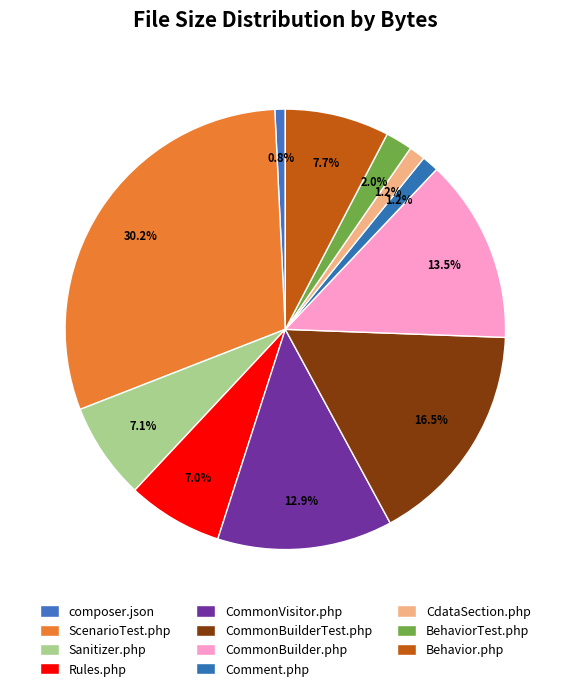

To the nearest percent, what is the difference between the largest and smallest slice percentages?

29%